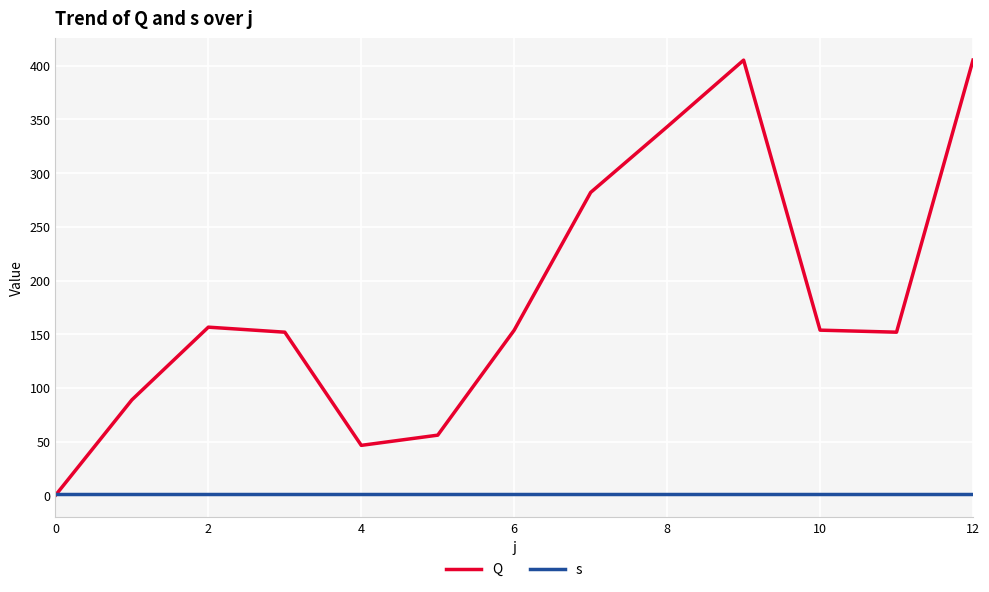

Rank the series by their average value, from highest to lowest.

Q, s